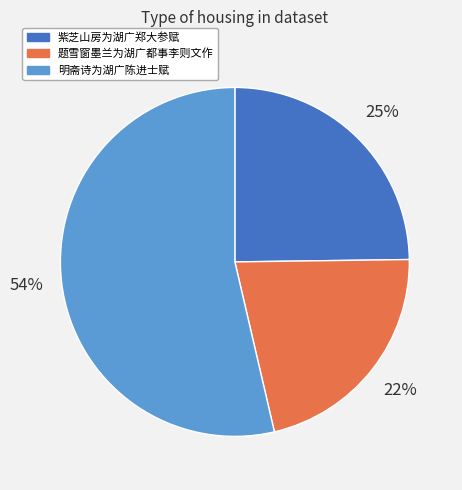

Do 紫芝山房为湖广郑大参赋 and 题雪窗墨兰为湖广都事李则文作 together represent more than half of the pie?

No